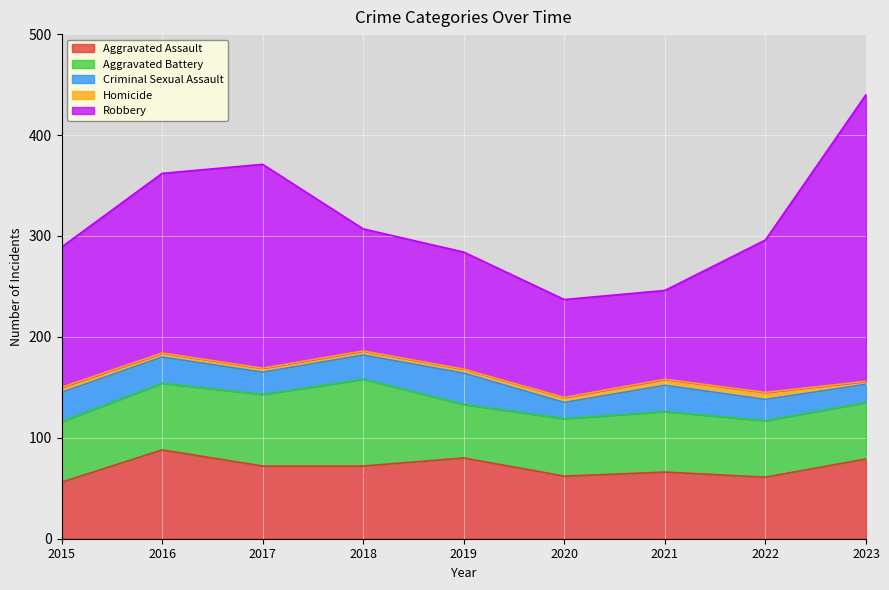

How many interior local peaks does the Robbery series have?

1